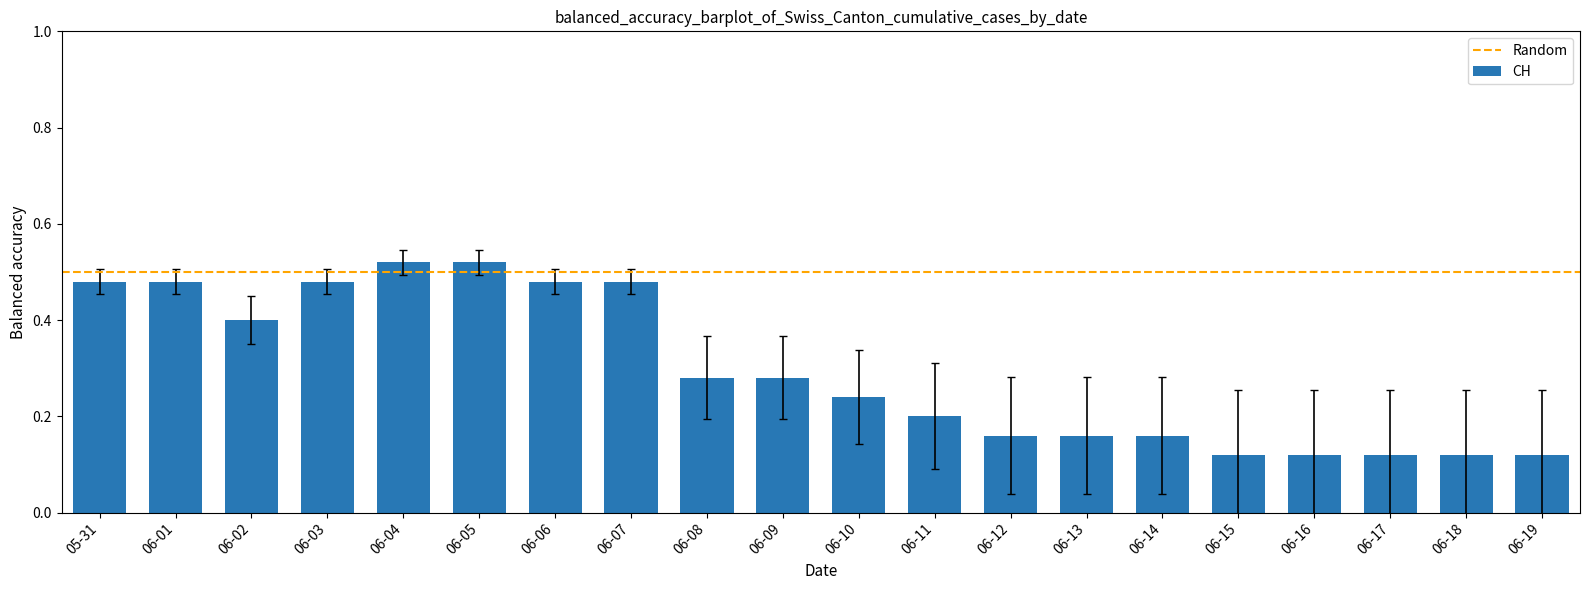

True or false: the data shows 0.3 at 06-11.

False